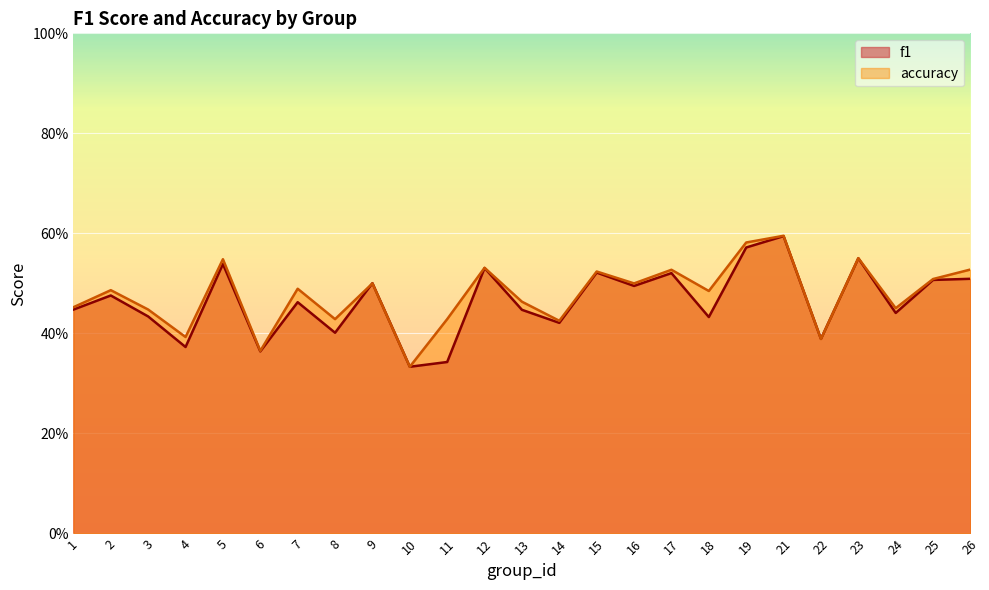

True or false: f1 has more than 0 points higher than both neighbors.

True